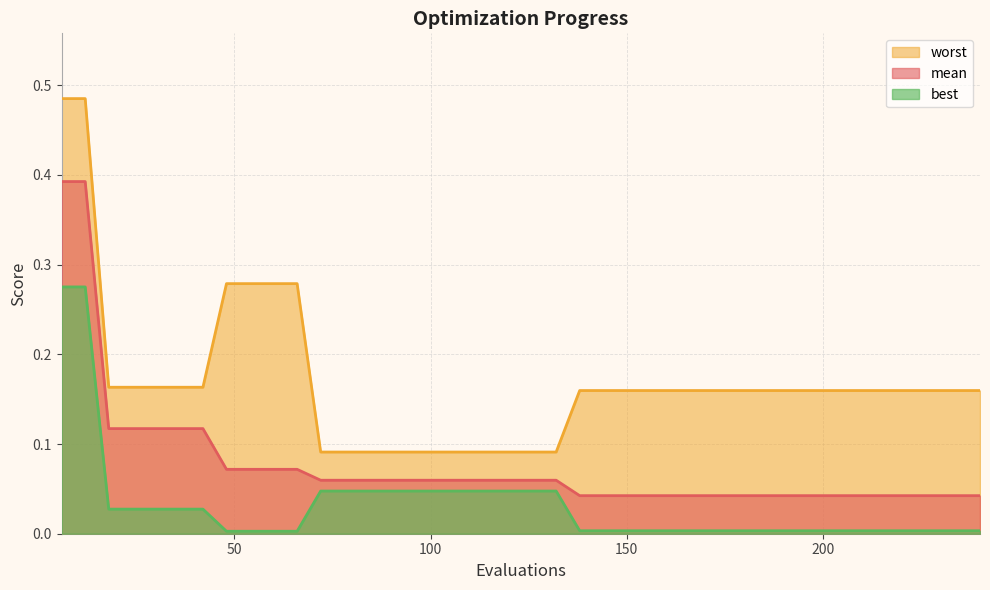

What is the average value of the mean series?

0.1